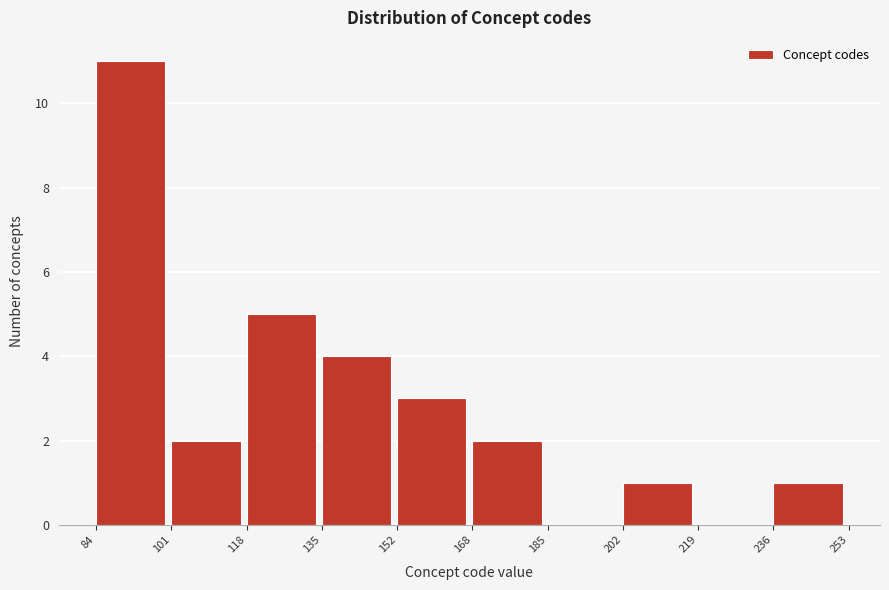

Reading left to right, list every bar in this chart as the range it spans on the x-axis followed by its height. The values are not printed on the chart, so give them approximately, as read against the axis.

84 to 101: 11
101 to 118: 2
118 to 135: 5
135 to 152: 4
152 to 168: 3
168 to 185: 2
185 to 202: 0
202 to 219: 1
219 to 236: 0
236 to 253: 1